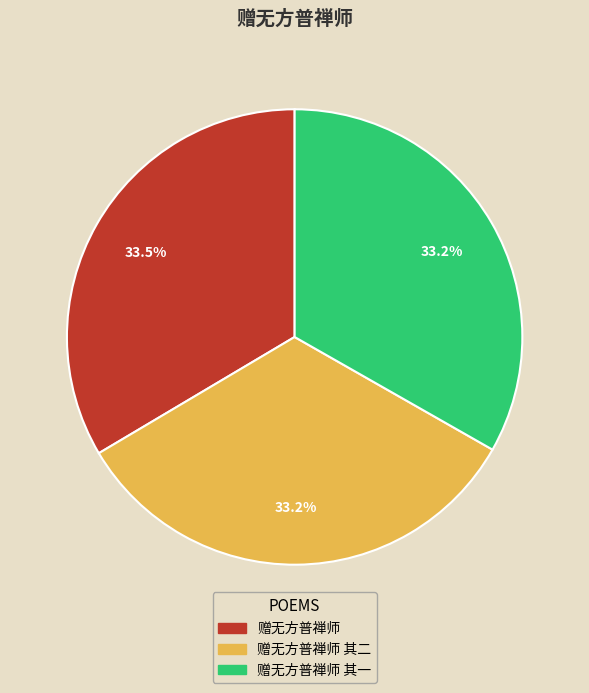

Is there a majority slice in this chart?

No